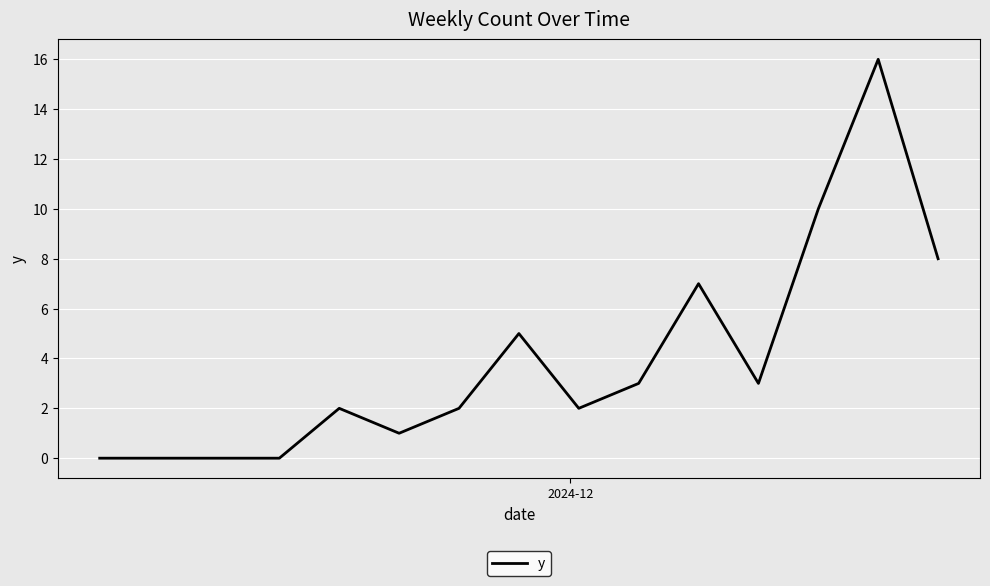

What is the difference between the maximum and minimum values?

16